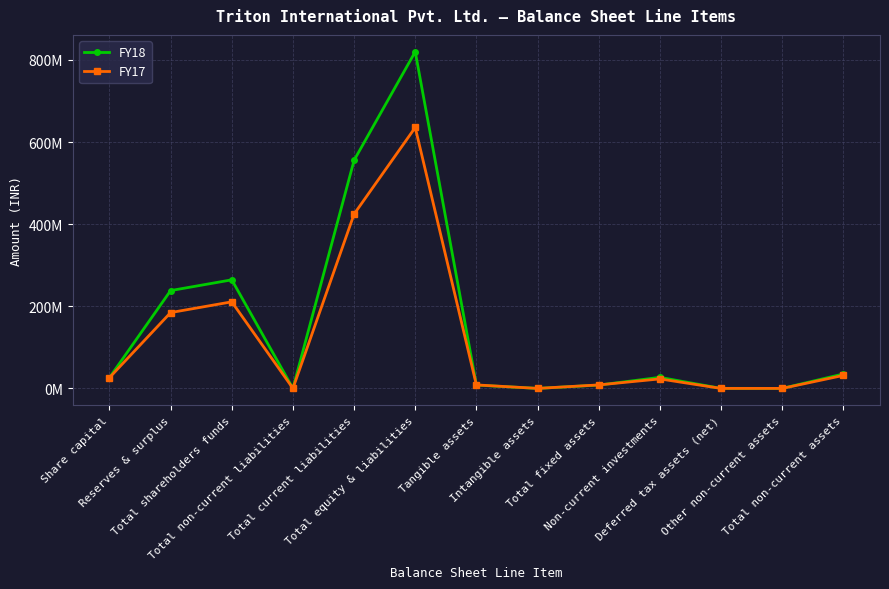

Reading right to left, what are all the values shown in this chart?

FY18: Total non-current assets=35113921	Other non-current assets=0	Deferred tax assets (net)=131546	Non-current investments=26890631	Total fixed assets=8091744	Intangible assets=0	Tangible assets=8091744	Total equity & liabilities=820129118	Total current liabilities=555671631	Total non-current liabilities=0	Total shareholders funds=264457487	Reserves & surplus=238256487	Share capital=26201000
FY17: Total non-current assets=31606453	Other non-current assets=0	Deferred tax assets (net)=0	Non-current investments=23112146	Total fixed assets=8494307	Intangible assets=0	Tangible assets=8494307	Total equity & liabilities=635588729	Total current liabilities=424578753	Total non-current liabilities=117680	Total shareholders funds=210892296	Reserves & surplus=184691296	Share capital=26201000